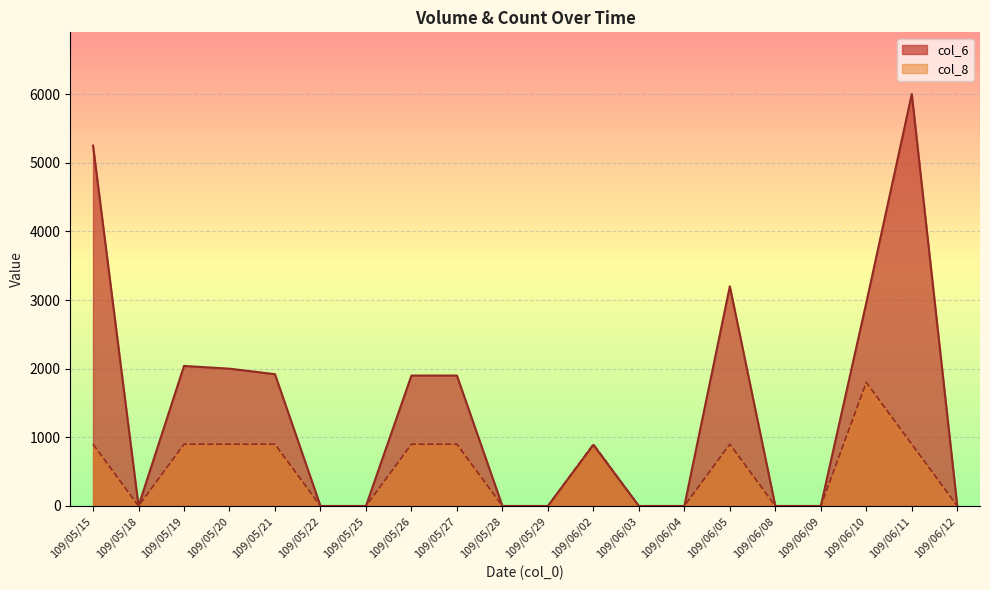

True or false: col_8 and col_6 cross at least once.

False